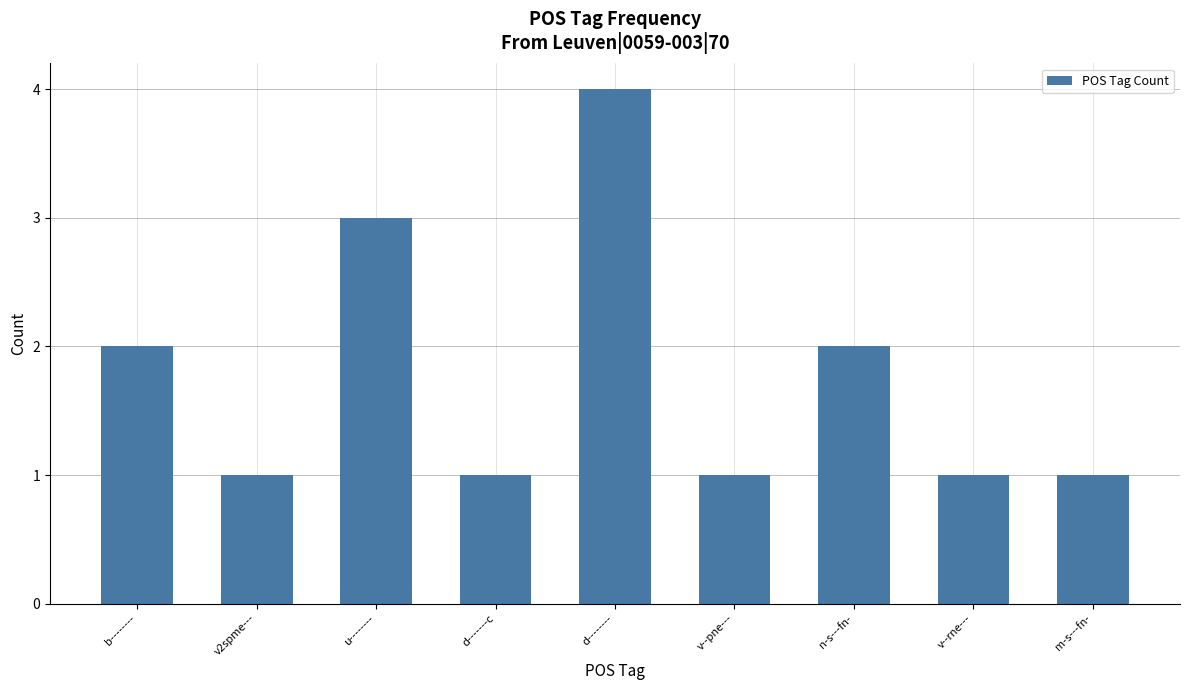

What is the ratio of the value at d-------- to the value at n-s---fn-?

2.0